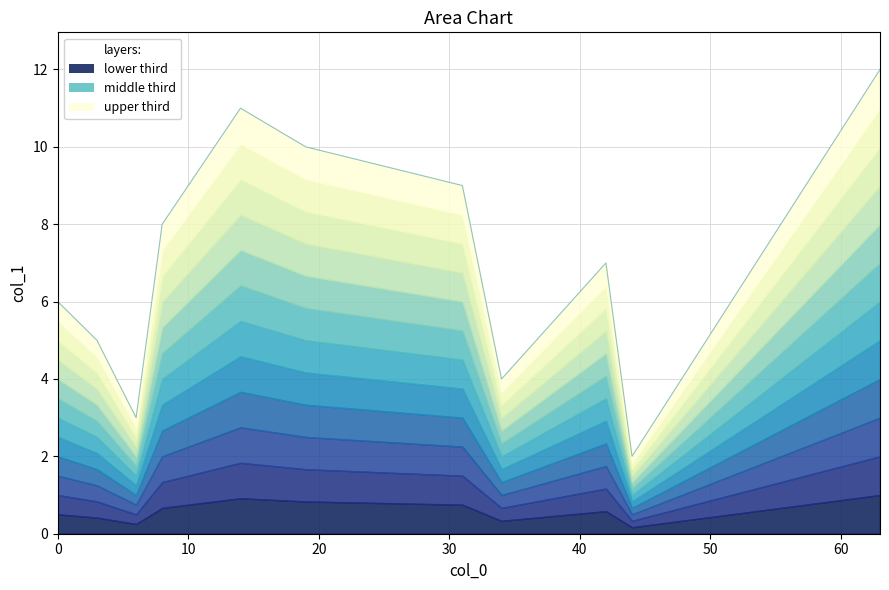

Which category has the highest value across all series?

63